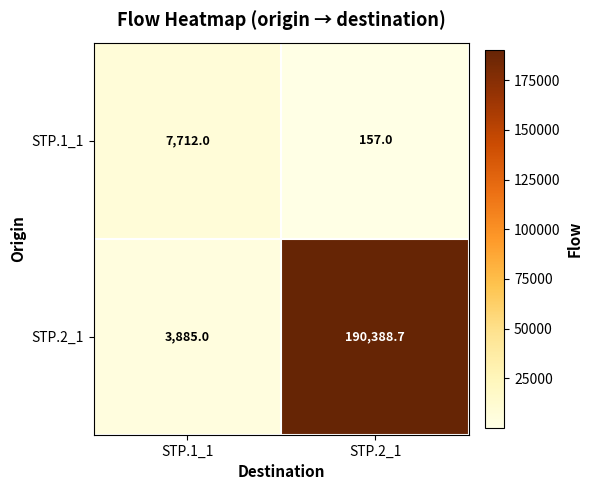

What is the minimum value shown in the chart?

157.0